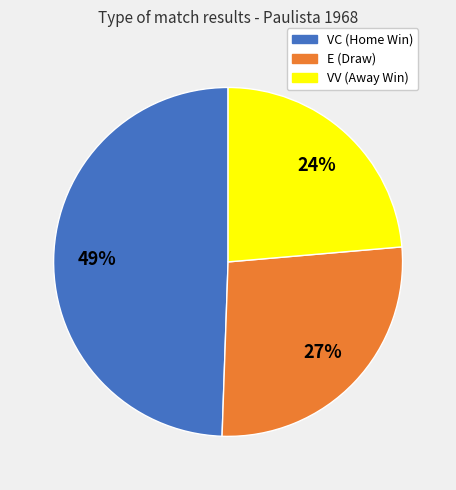

Is it true that VV is 10% of the pie?

False